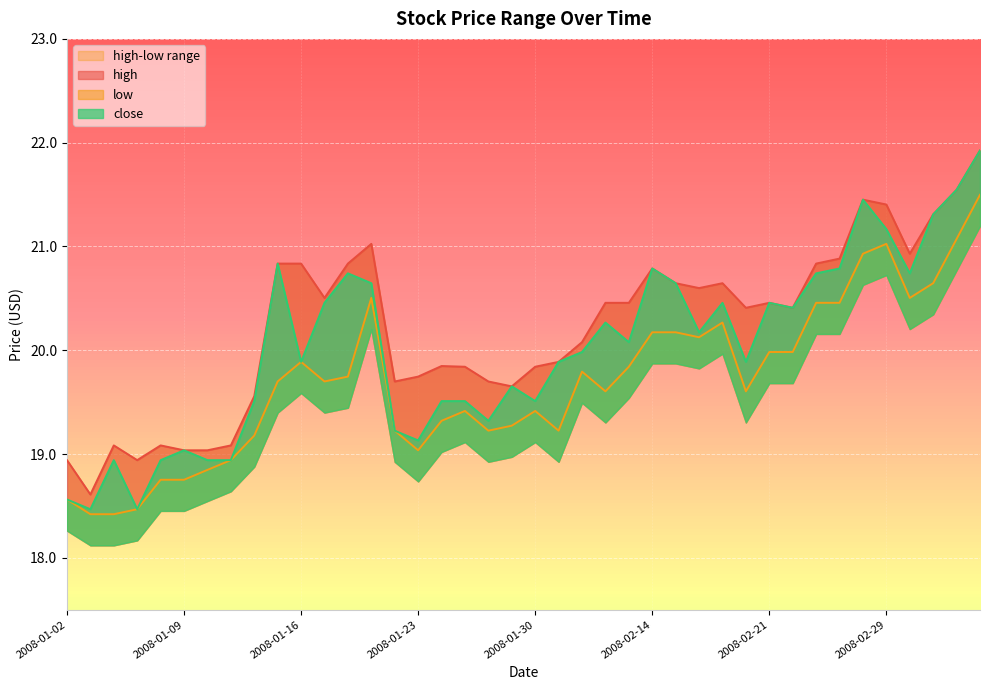

How many data points in close are above 20?

20